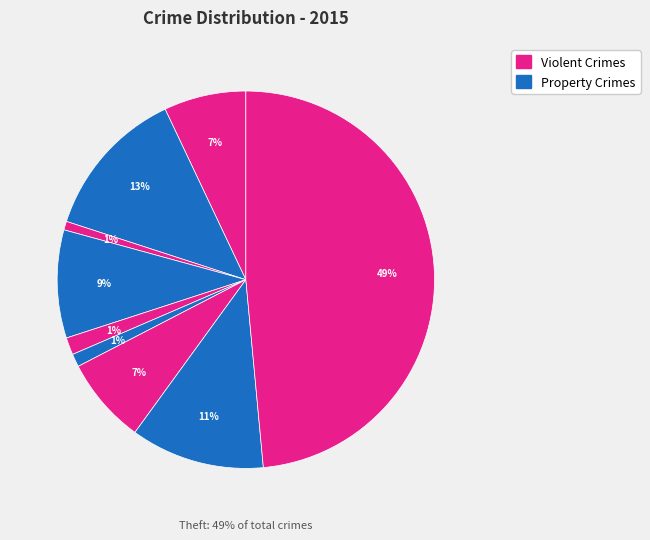

To the nearest percent, what portion does Theft represent?

49%